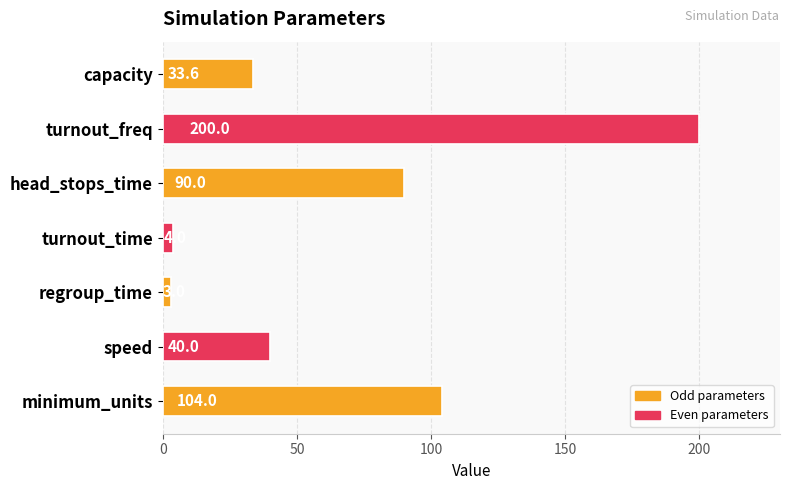

How many categories are shown in the chart?

7